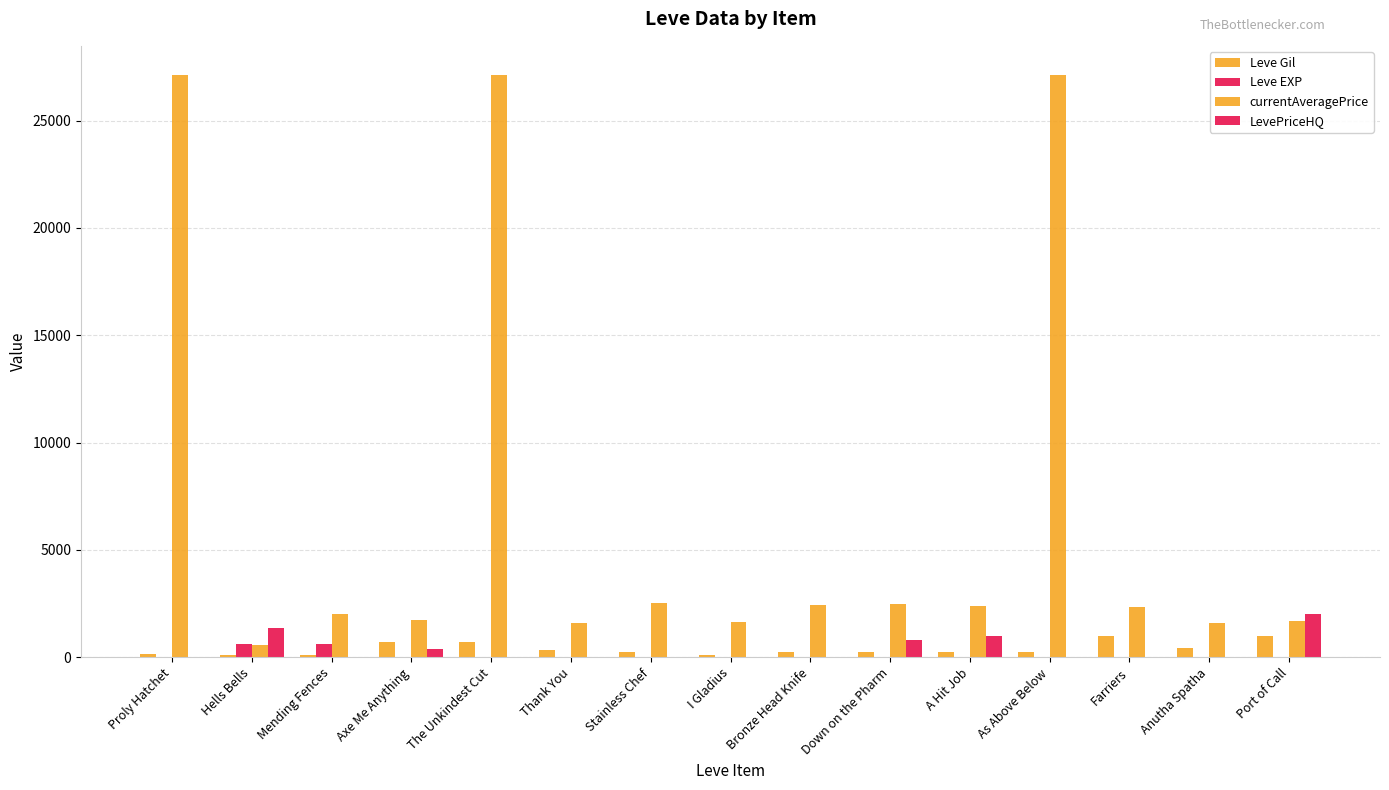

True or false: Leve Gil has a value of 990.0 at Port of Call.

True